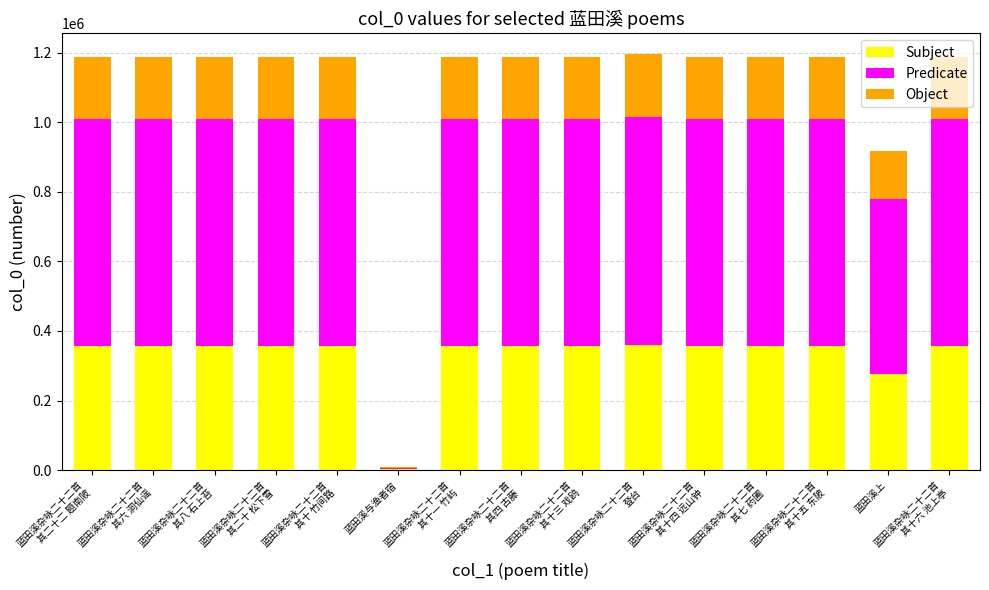

What is the highest value of the Subject series?

358572